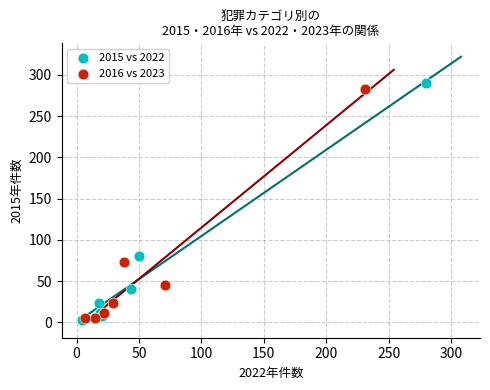

Which series has the largest Y range (max minus min)?

2015 vs 2022